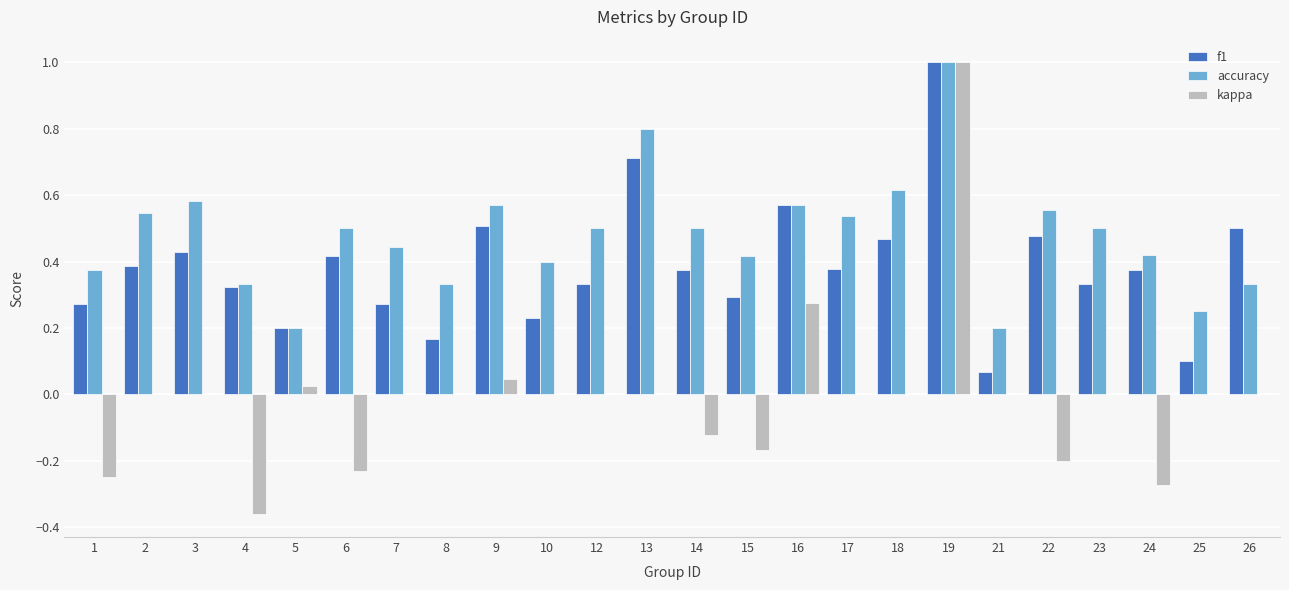

What is the sum of the accuracy values at 24 and 26?

0.8